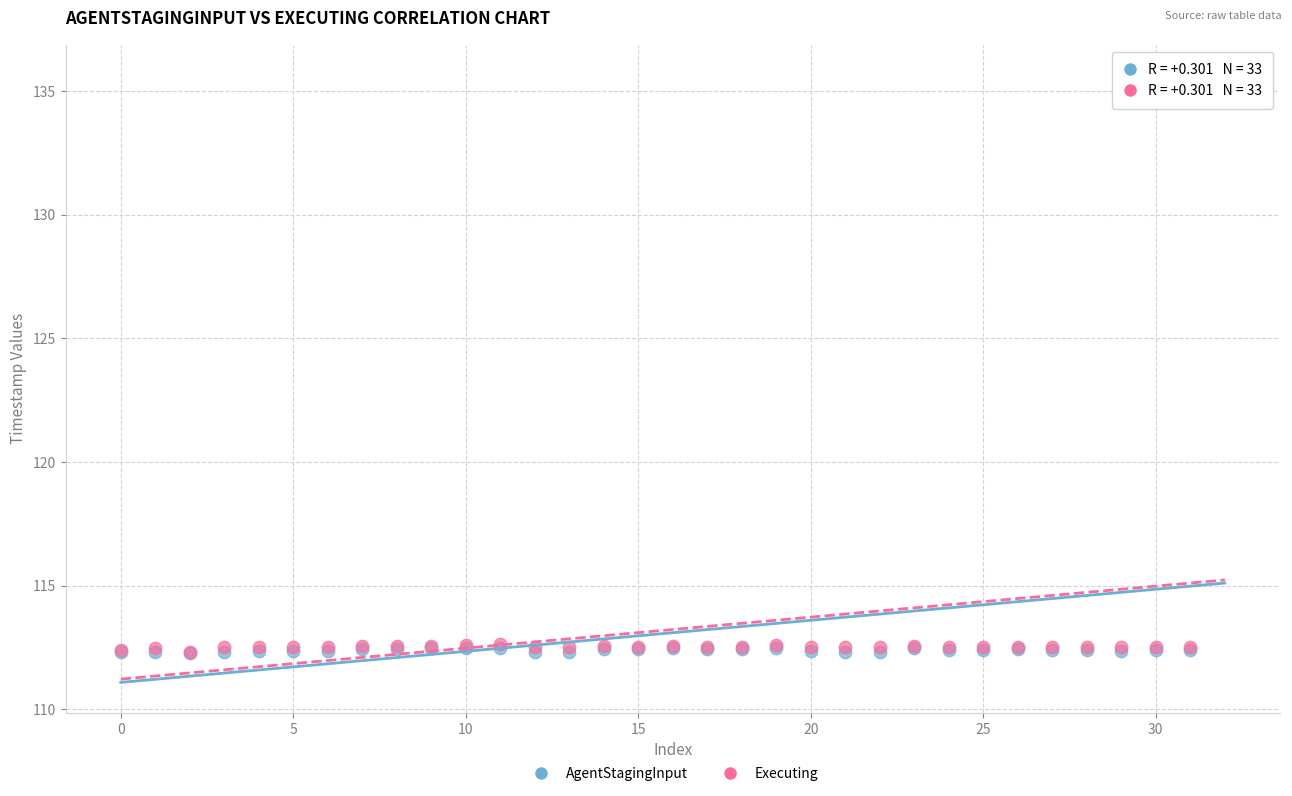

What are all the series names shown in the legend?

AgentStagingInput, Executing